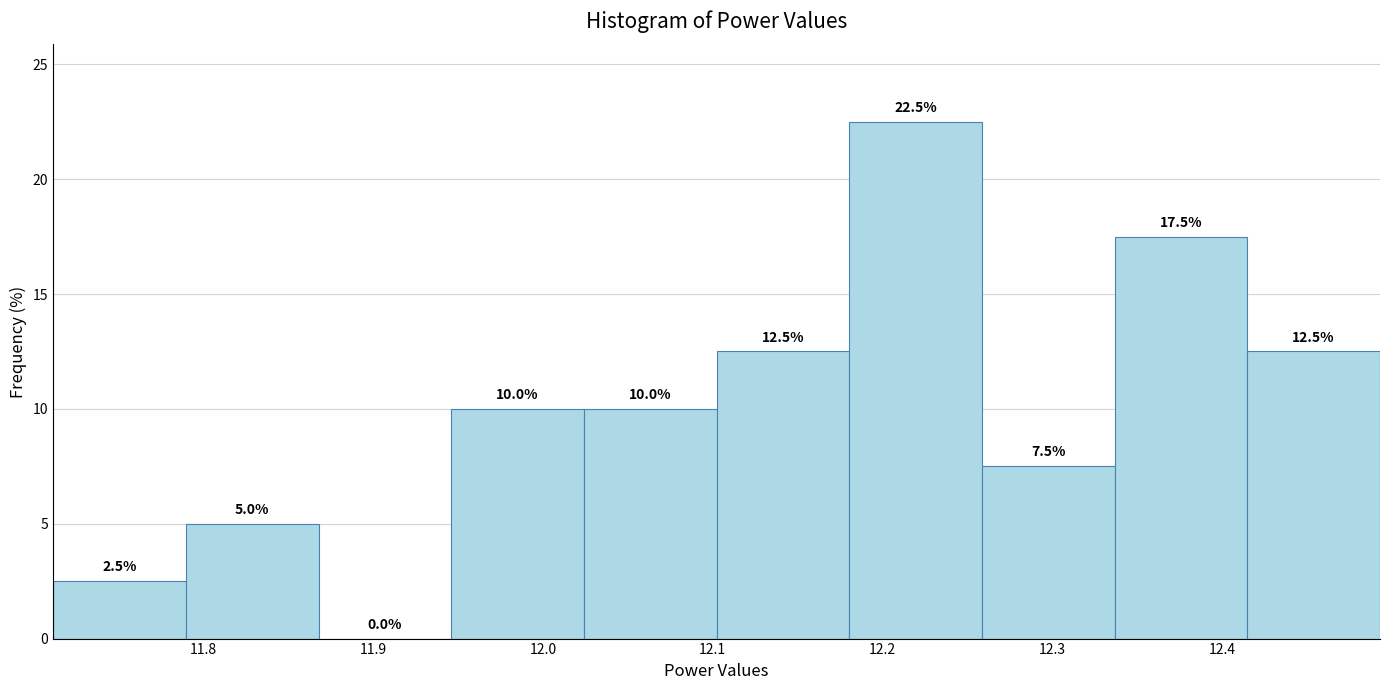

Reading left to right, transcribe this chart: for each bar, give the range it covers on the x-axis and its height. The bar edges are not printed on the chart, so give them approximately, as read against the axis.

11.71 to 11.79: 2.5
11.79 to 11.87: 5.0
11.87 to 11.95: 0.0
11.95 to 12.02: 10.0
12.02 to 12.10: 10.0
12.10 to 12.18: 12.5
12.18 to 12.26: 22.5
12.26 to 12.34: 7.5
12.34 to 12.41: 17.5
12.41 to 12.49: 12.5